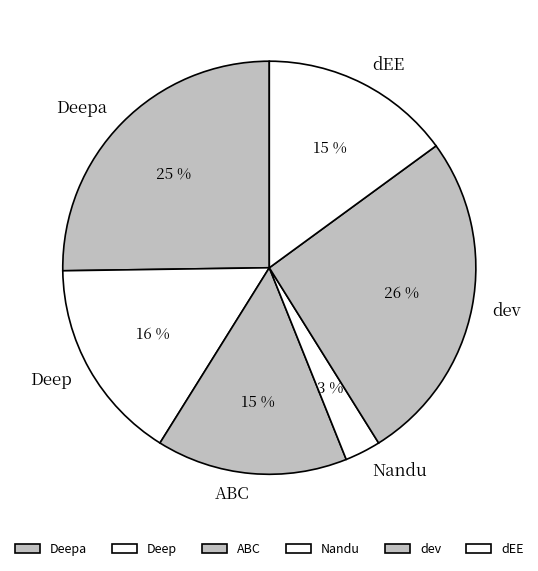

To the nearest percent, what is the average slice percentage?

17%